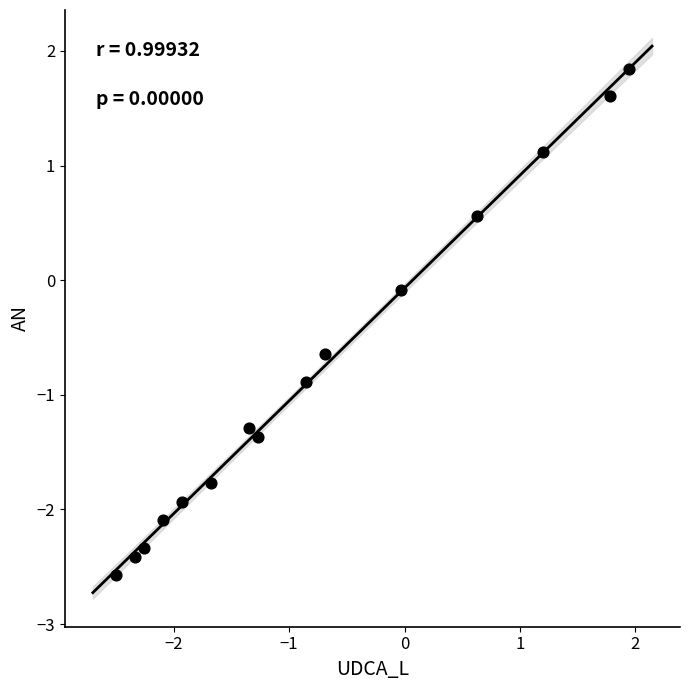

What is the range of Y values (max minus min)?

4.4